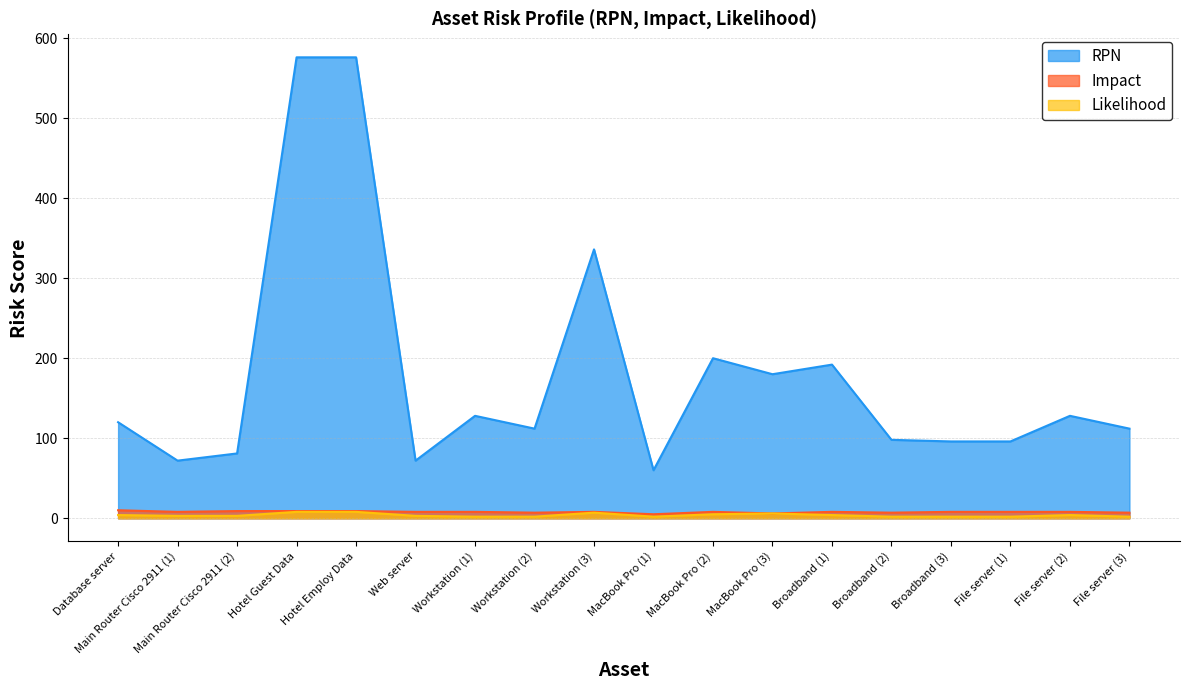

What position from the right is Main Router Cisco 2911 (1)?

17